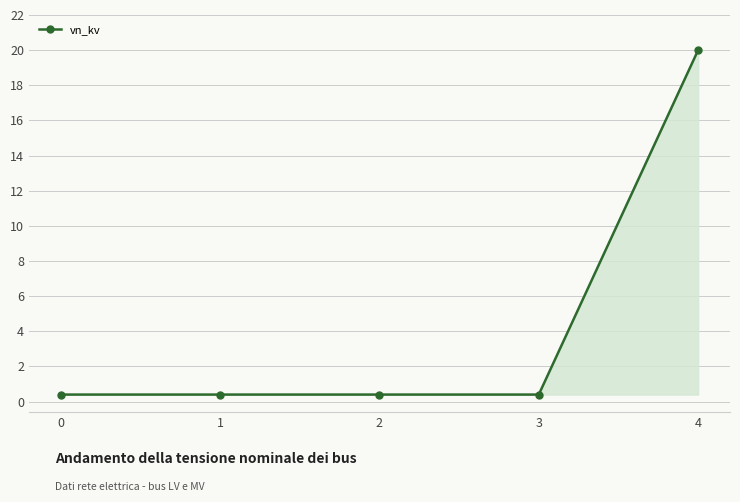

What is the greatest value displayed?

20.0